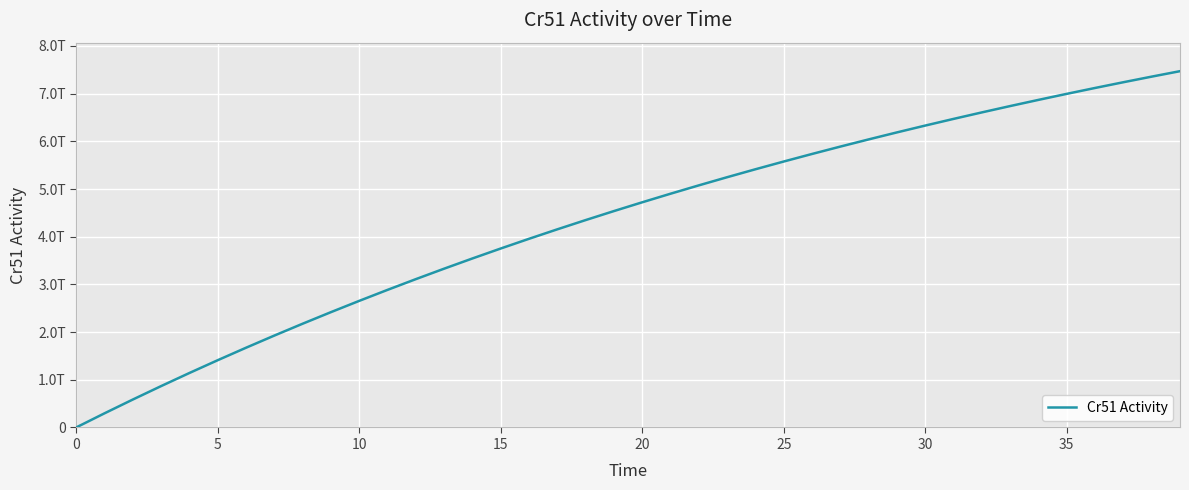

True or false: the data has more than 0 interior local peaks.

False